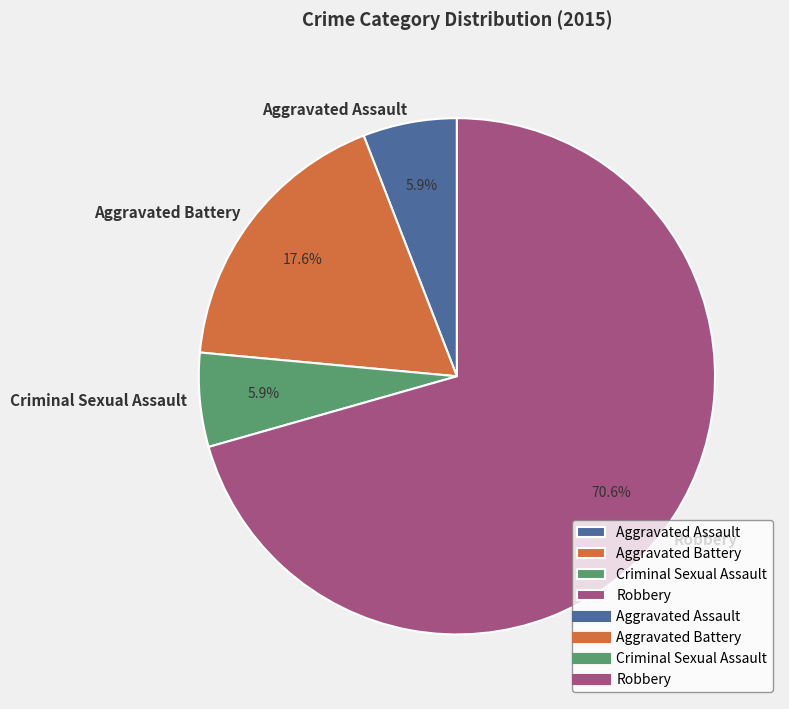

How many slices are in this pie chart?

4